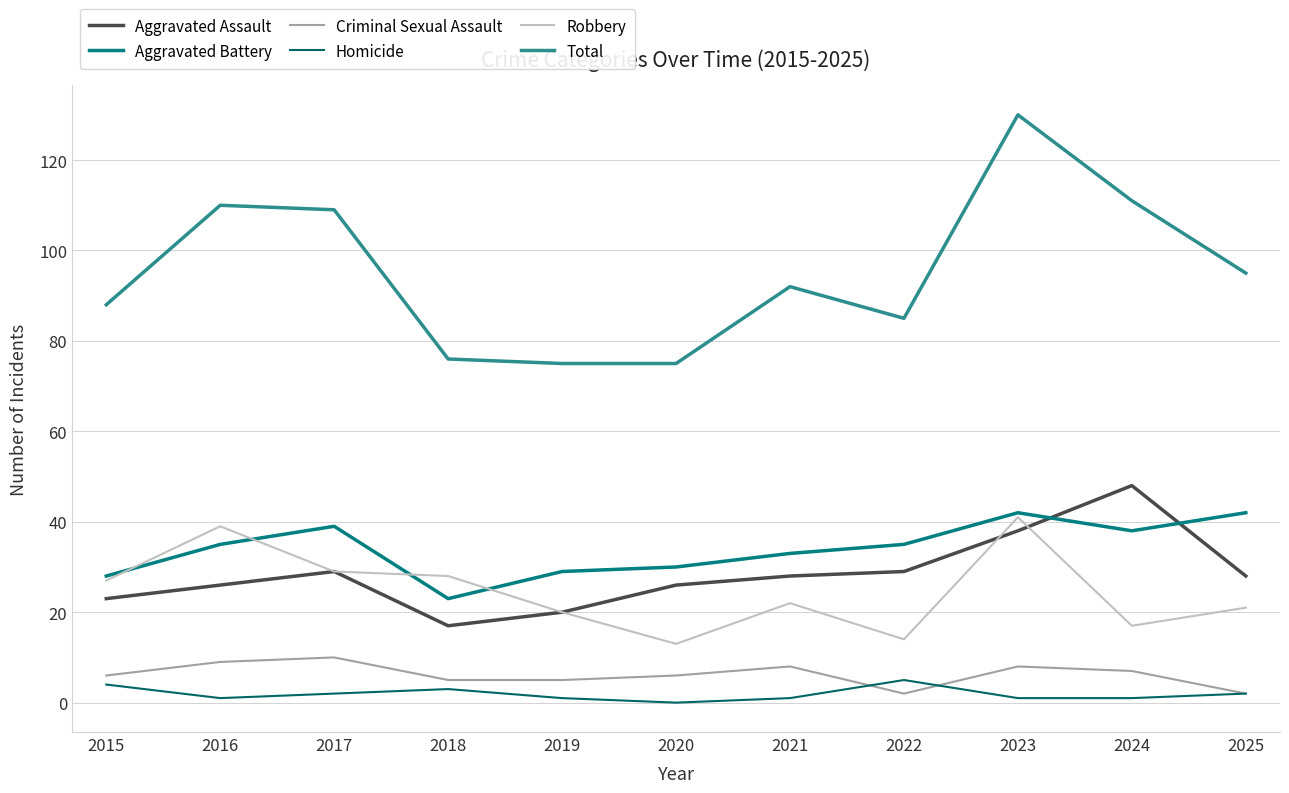

Between which two adjacent categories do Robbery and Aggravated Assault first intersect?

2022 and 2023